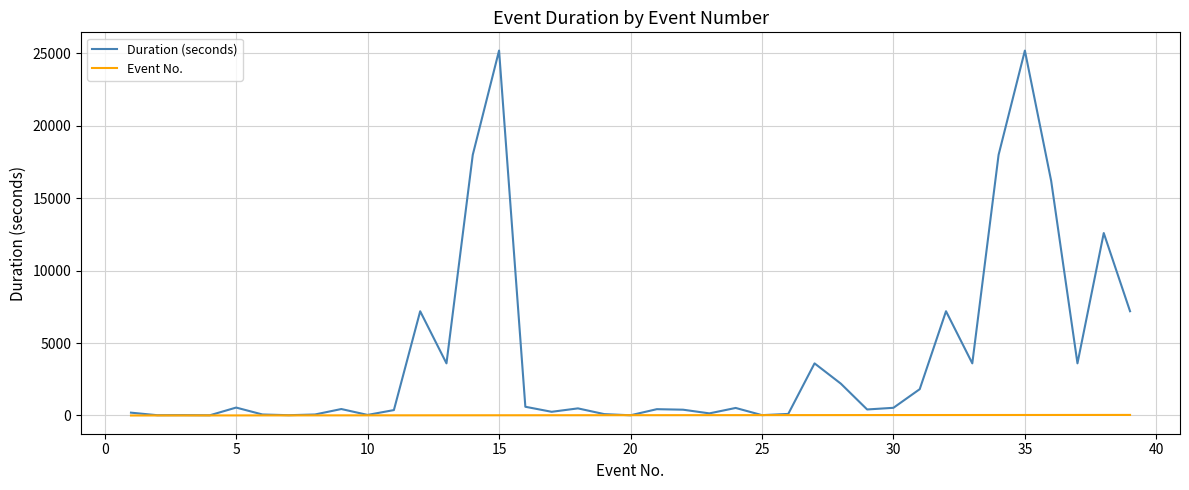

Rank the series by their maximum value, from highest to lowest.

Duration (seconds), Event No.